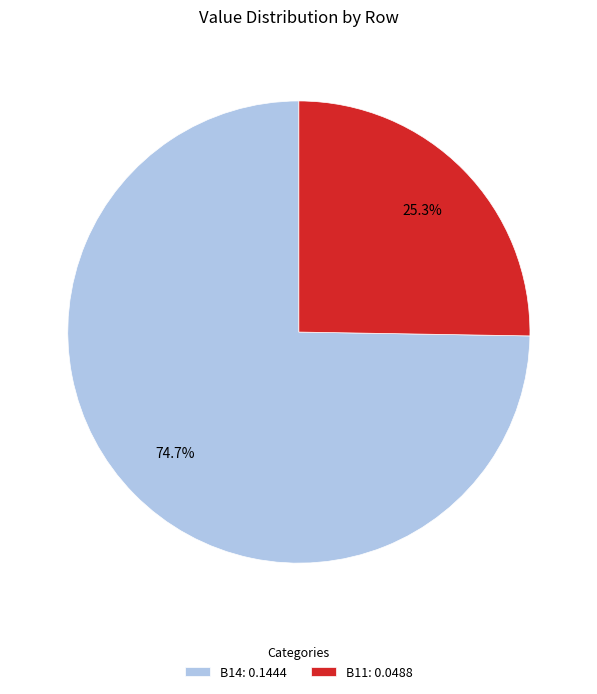

Rank the categories by value from highest to lowest.

B14: 0.1444, B11: 0.0488